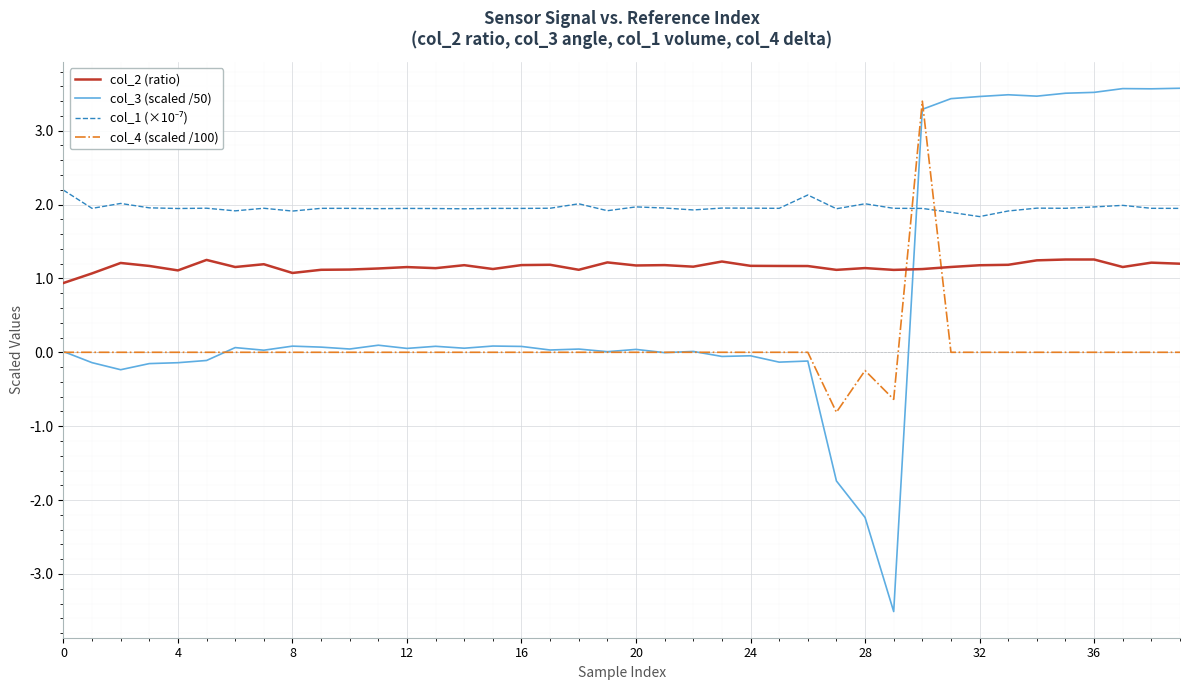

Which series has the largest range (max minus min)?

col_3 (scaled /50)